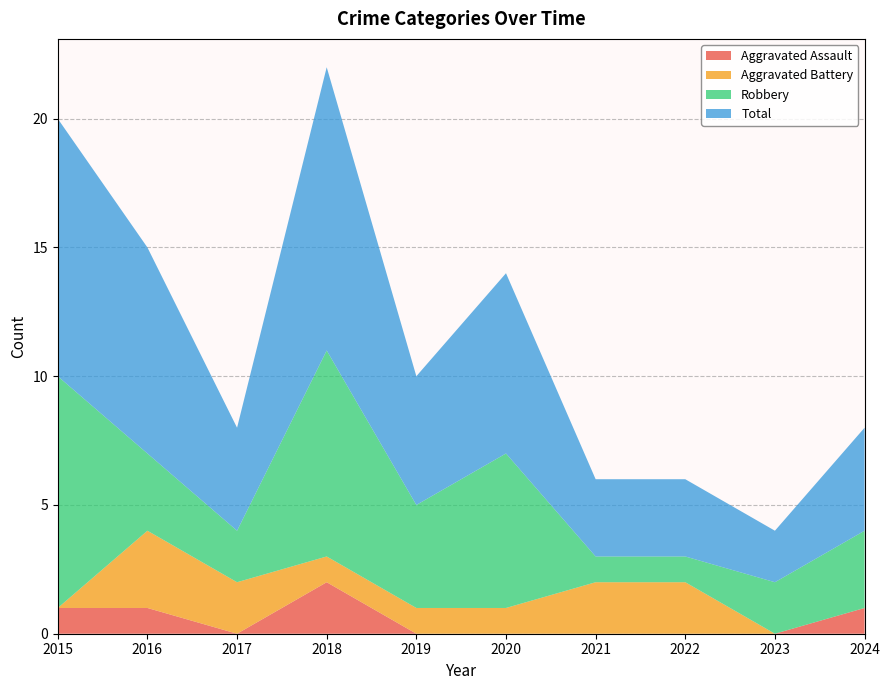

Reading right to left, transcribe all the data shown in this chart.

Aggravated Assault: 2024=1	2023=0	2022=0	2021=0	2020=0	2019=0	2018=2	2017=0	2016=1	2015=1
Aggravated Battery: 2024=0	2023=0	2022=2	2021=2	2020=1	2019=1	2018=1	2017=2	2016=3	2015=0
Robbery: 2024=3	2023=2	2022=1	2021=1	2020=6	2019=4	2018=8	2017=2	2016=3	2015=9
Total: 2024=4	2023=2	2022=3	2021=3	2020=7	2019=5	2018=11	2017=4	2016=8	2015=10